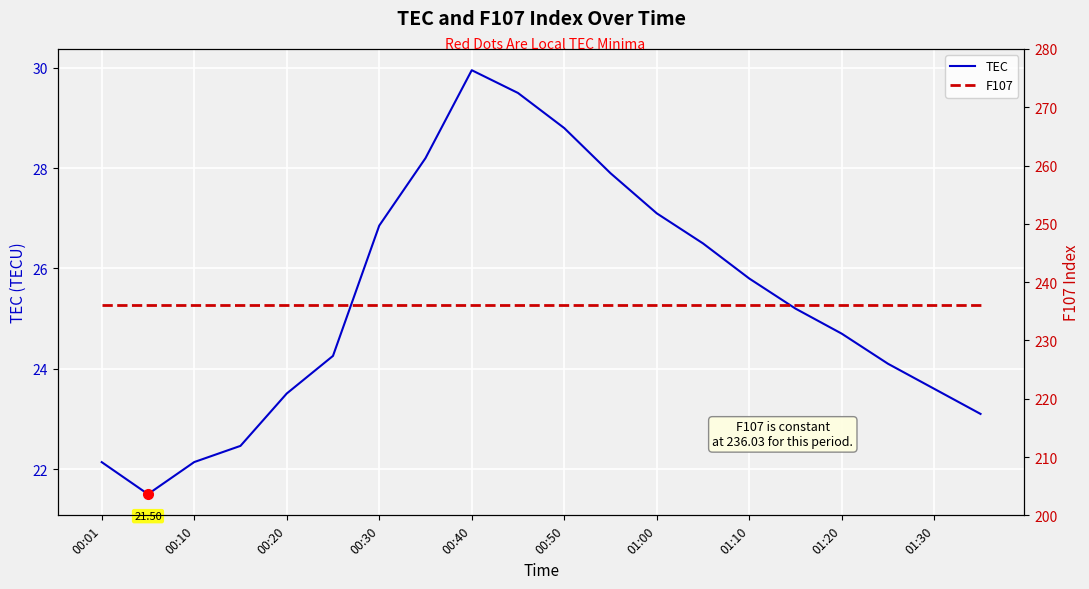

True or false: TEC and F107 intersect in this chart.

False